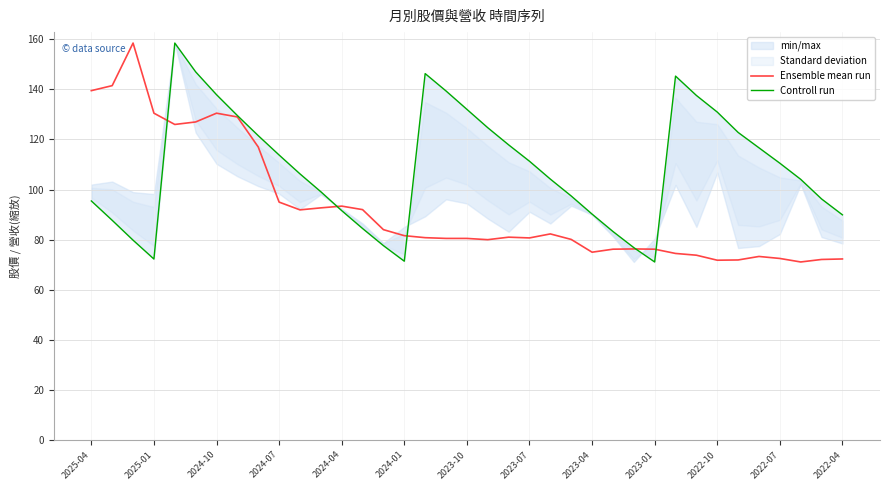

What is the minimum value for Controll run?

71.1